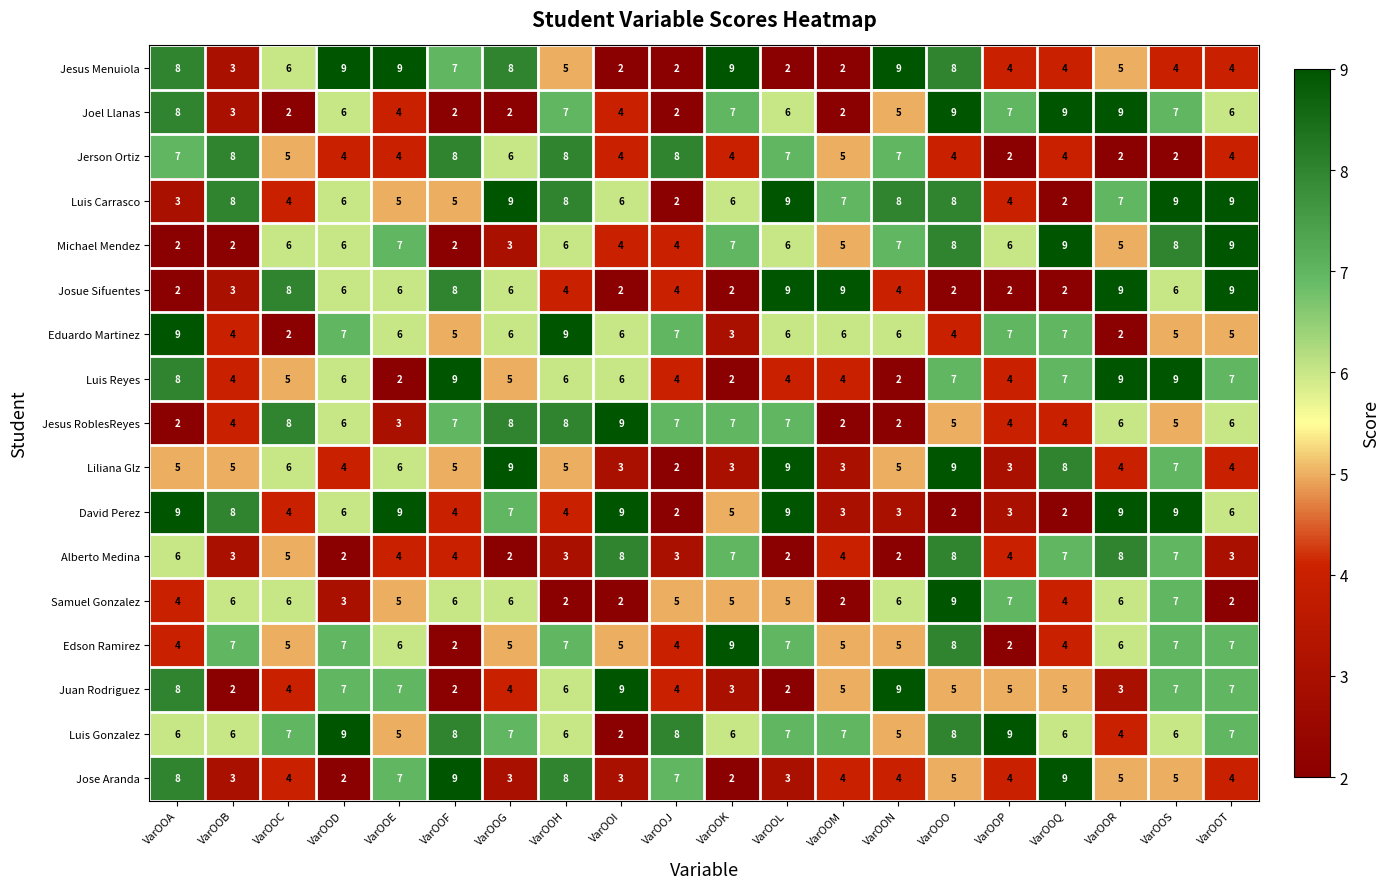

Which series changed the most between VarOOD and VarOOF?

Jose Aranda